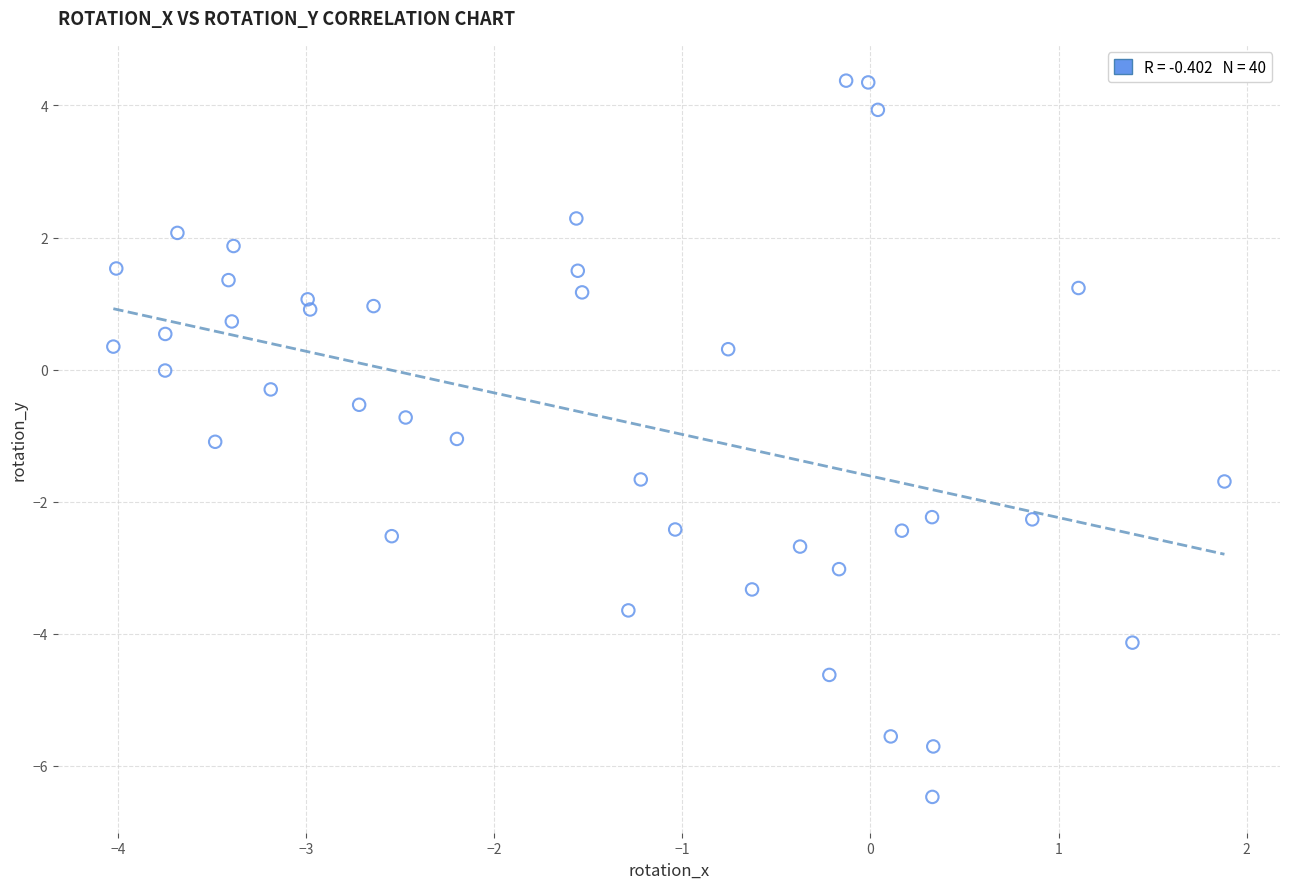

What is the range of X values (max minus min)?

5.9